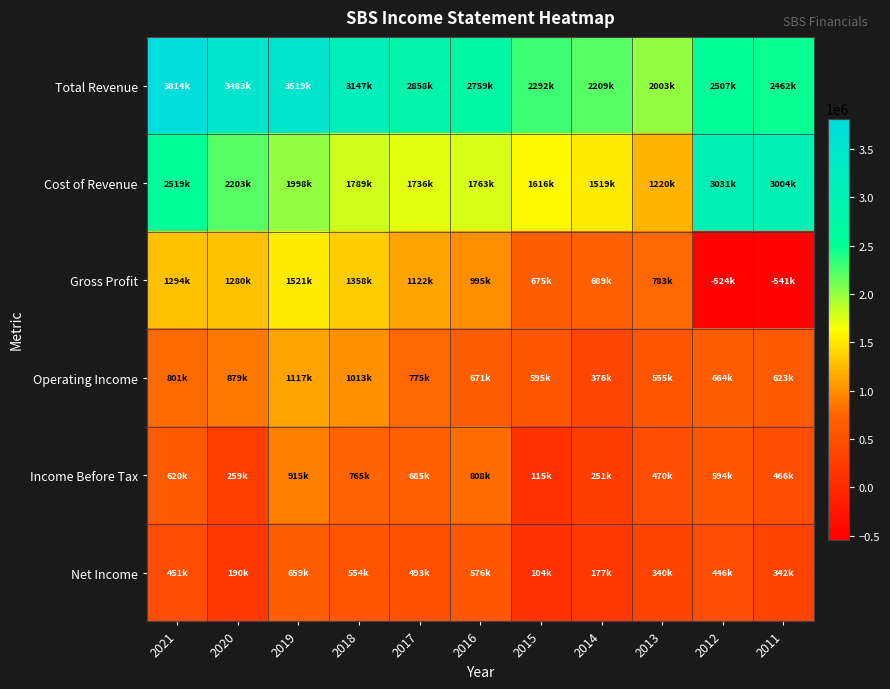

Reading right to left, what are all the values shown in this chart?

Total Revenue: 2011=2462800	2012=2507500	2013=2003600	2014=2209700	2015=2292000	2016=2759000	2017=2858800	2018=3147900	2019=3519400	2020=3483000	2021=3814400
Cost of Revenue: 2011=3004500	2012=3031900	2013=1220300	2014=1519800	2015=1616600	2016=1763900	2017=1736100	2018=1789700	2019=1998300	2020=2203000	2021=2519800
Gross Profit: 2011=-541700	2012=-524500	2013=783300	2014=689900	2015=675300	2016=995200	2017=1122700	2018=1358100	2019=1521100	2020=1280000	2021=1294600
Operating Income: 2011=623200	2012=664000	2013=555800	2014=376500	2015=595700	2016=671200	2017=775300	2018=1013100	2019=1117800	2020=879200	2021=801900
Income Before Tax: 2011=466100	2012=594900	2013=470200	2014=251200	2015=115000	2016=808100	2017=685700	2018=765600	2019=915500	2020=259500	2021=620400
Net Income: 2011=342600	2012=446500	2013=340600	2014=177900	2015=104900	2016=576700	2017=493000	2018=554800	2019=659000	2020=190500	2021=451300